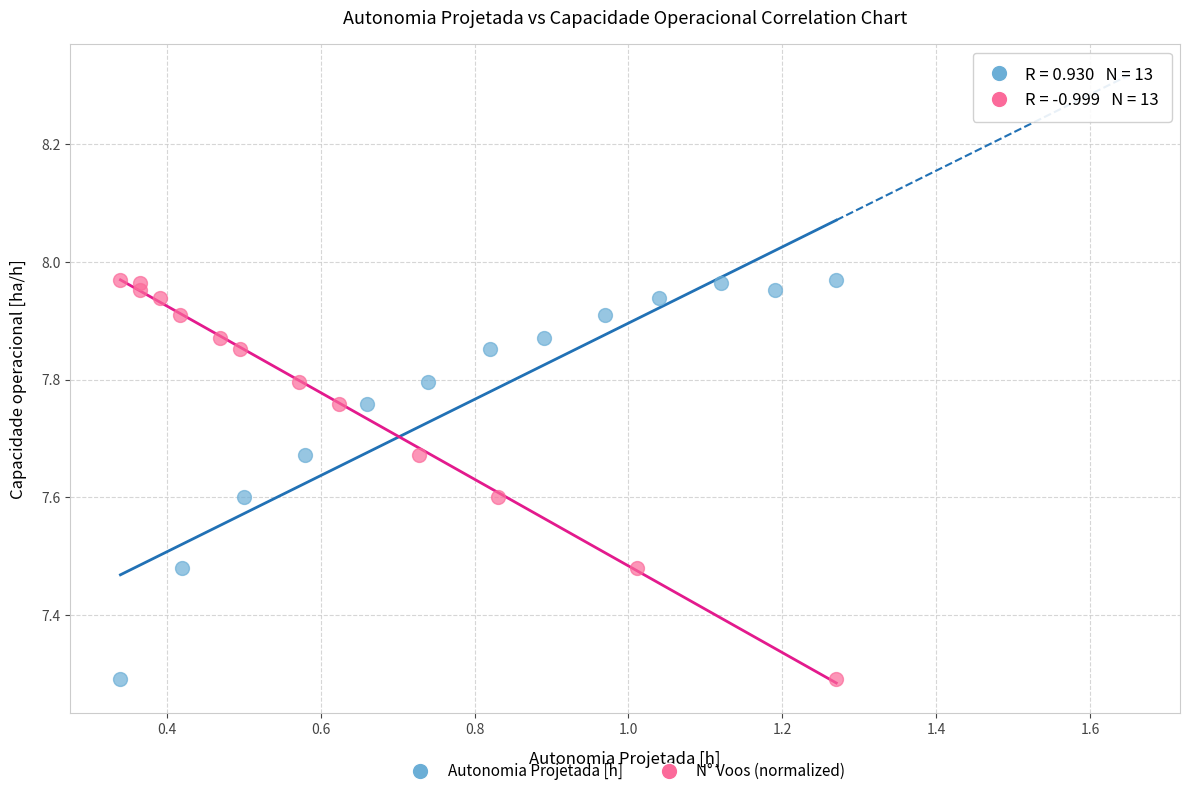

What are all the series names shown in the legend?

Autonomia Projetada [h], N° Voos (normalized)